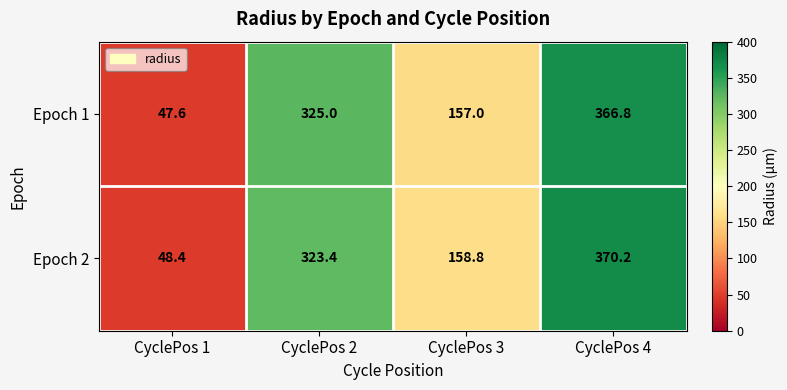

Where does the Epoch 2 series first go above 323?

CyclePos 2